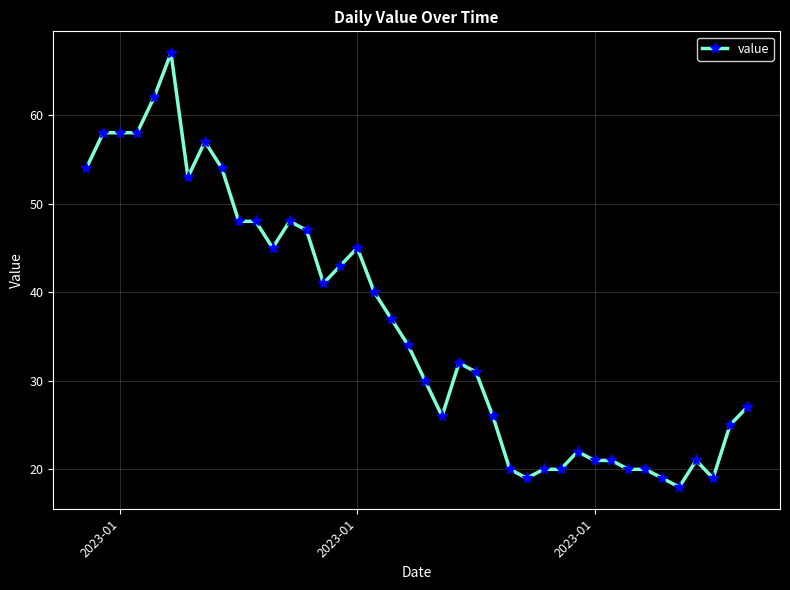

Reading left to right, list all the values displayed in this chart.

54	58	58	58	62	67	53	57	54	48	48	45	48	47	41	43	45	40	37	34	30	26	32	31	26	20	19	20	20	22	21	21	20	20	19	18	21	19	25	27